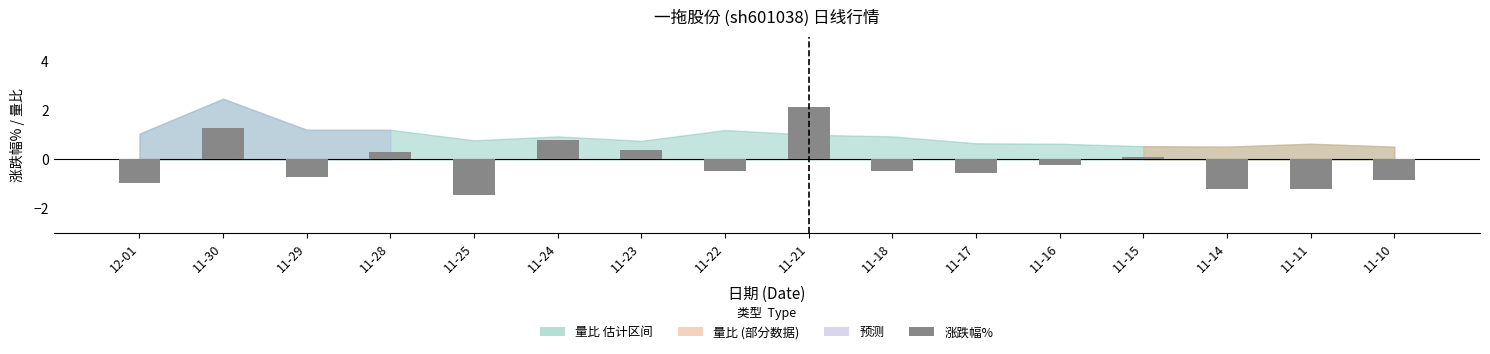

Is it true that the value at 11-18 is -0.5?

True